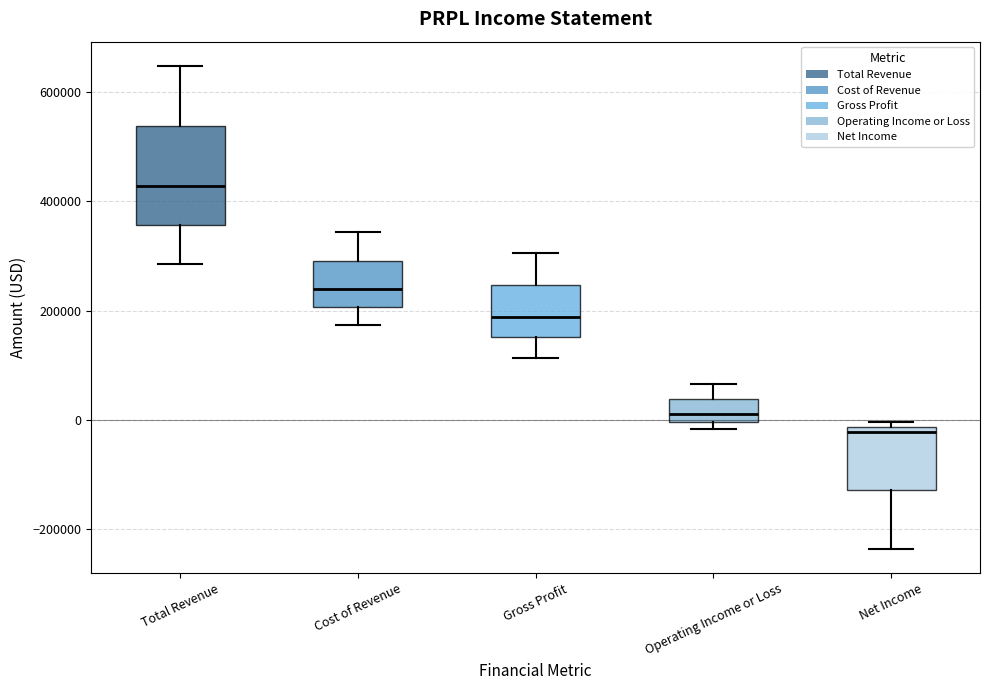

Comparing the boxes themselves (not the whiskers), which one is the tallest?

Total Revenue